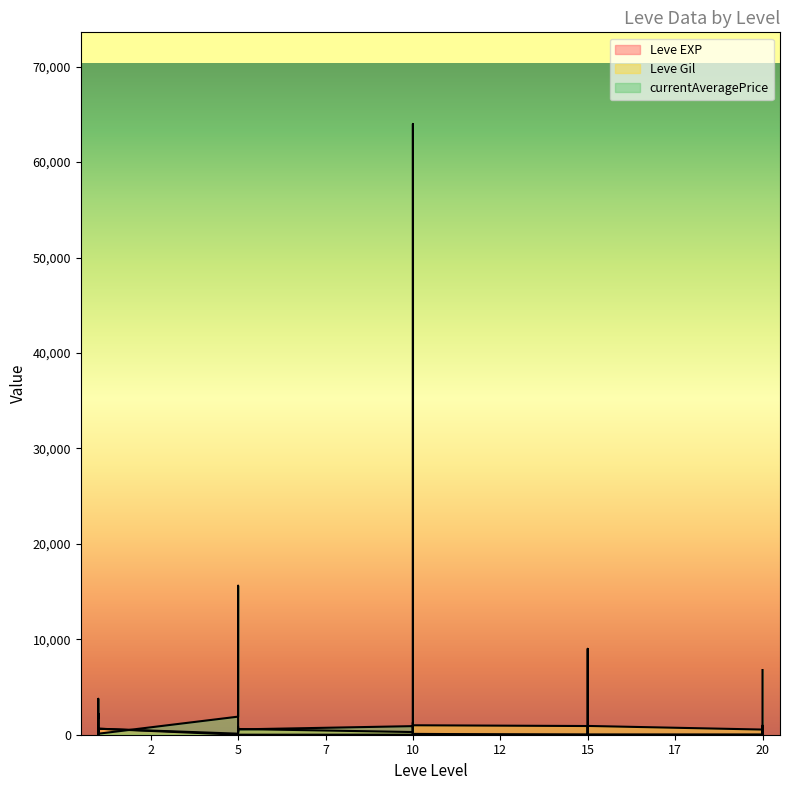

Is the value of Leve EXP at 20 greater than the value of currentAveragePrice at 20?

Yes